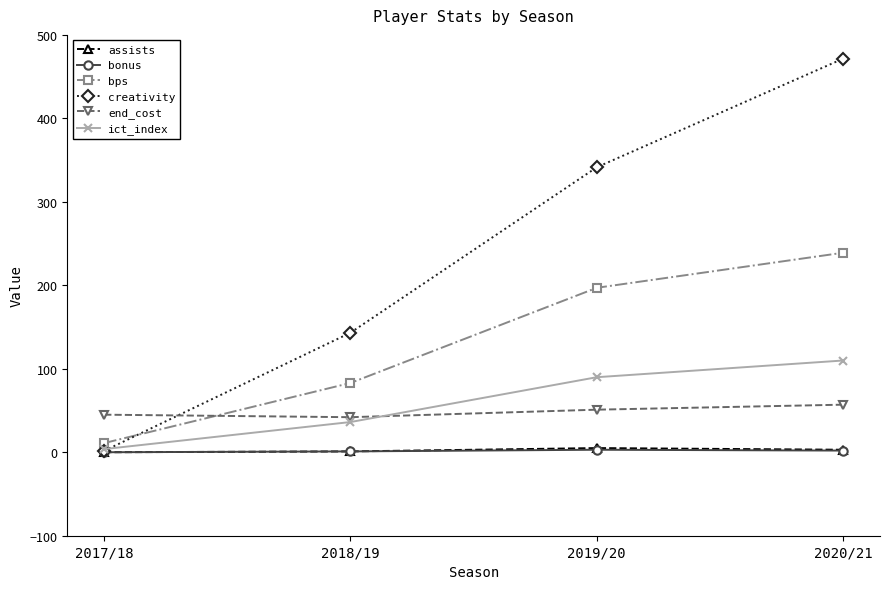

How many lines are shown in the chart?

6